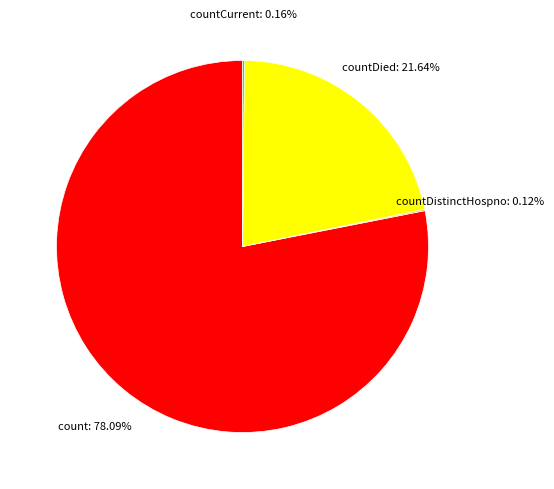

What percentage is NOT represented by countDied?

78.4%